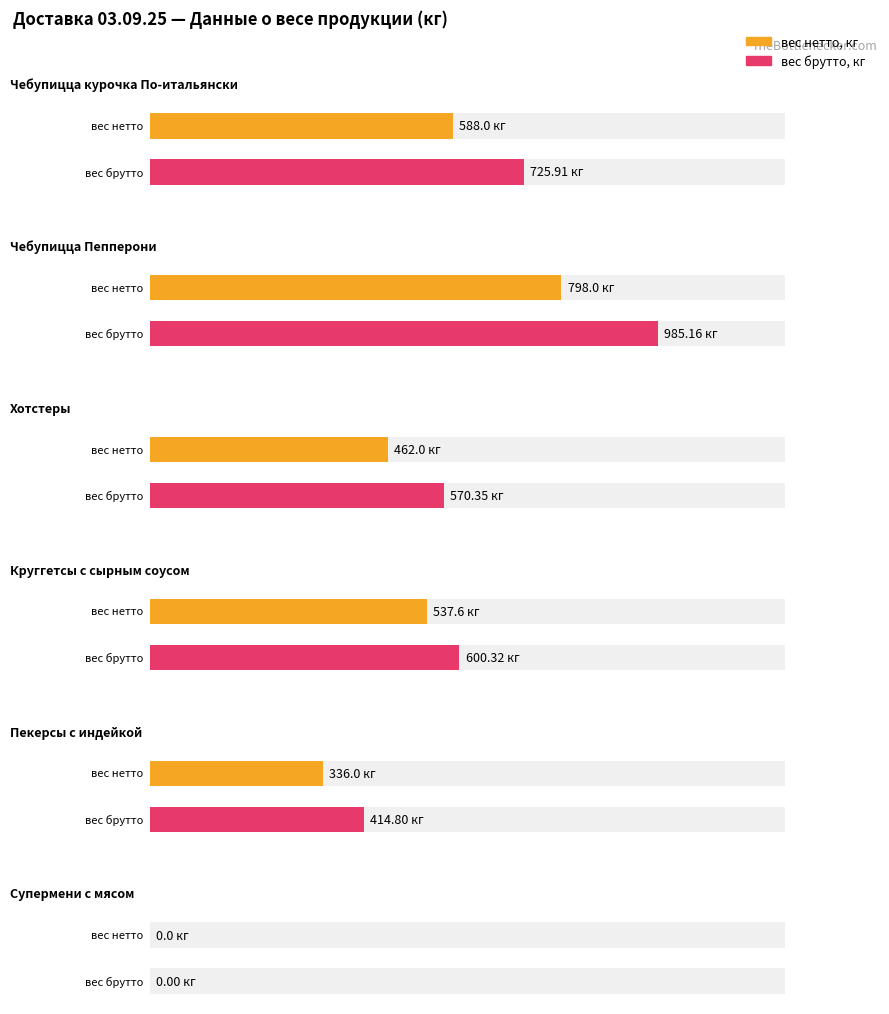

What is the label of the 5th bar from the right?

Чебупицца Пепперони